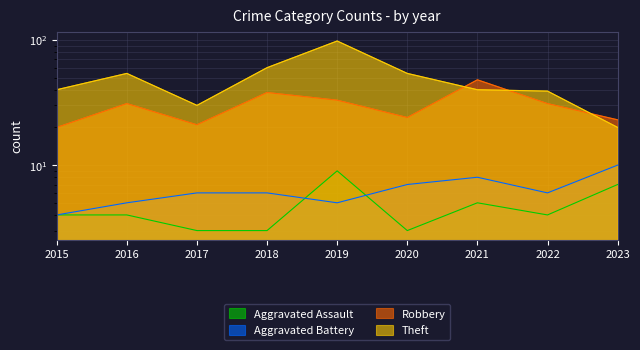

What is the difference between the second highest and minimum values in the Aggravated Assault series?

4